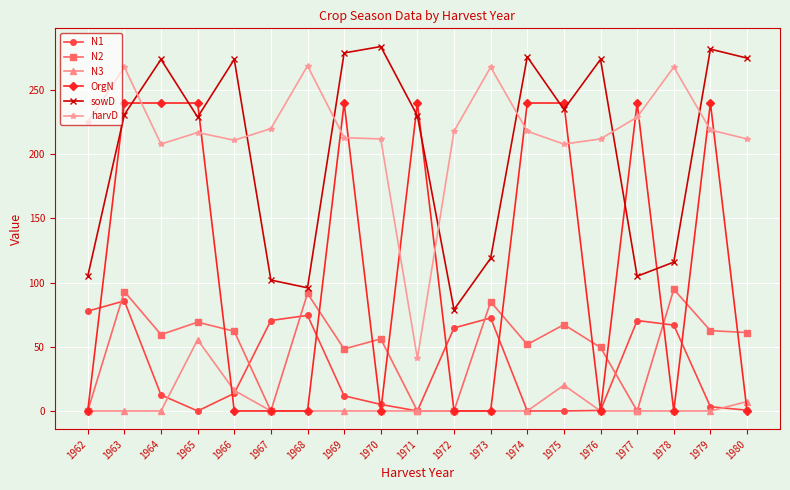

Is this an area chart (filled region under the line)?

No